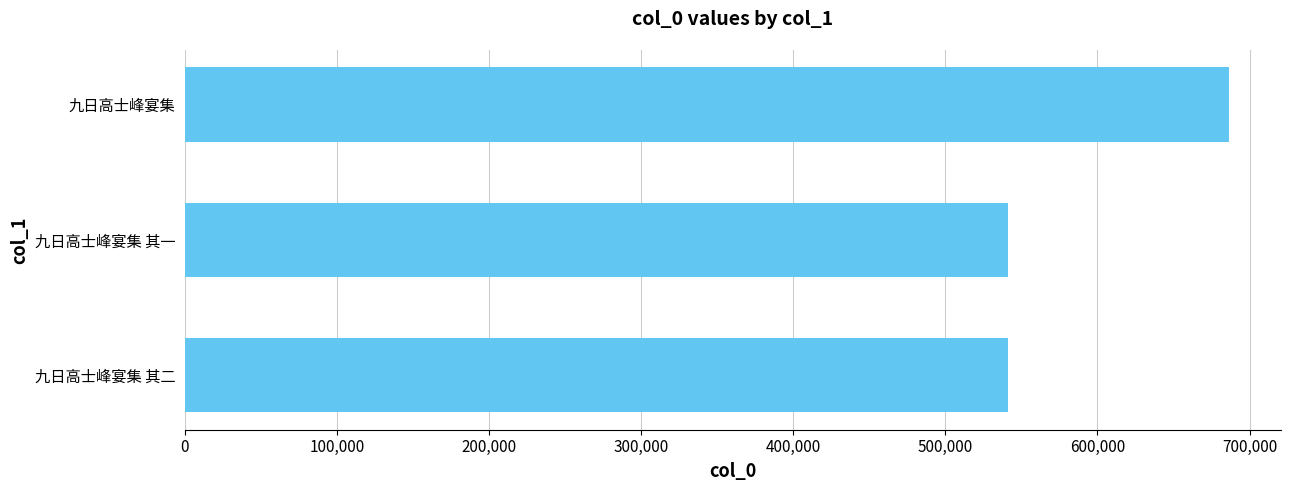

Are the bars horizontal?

Yes